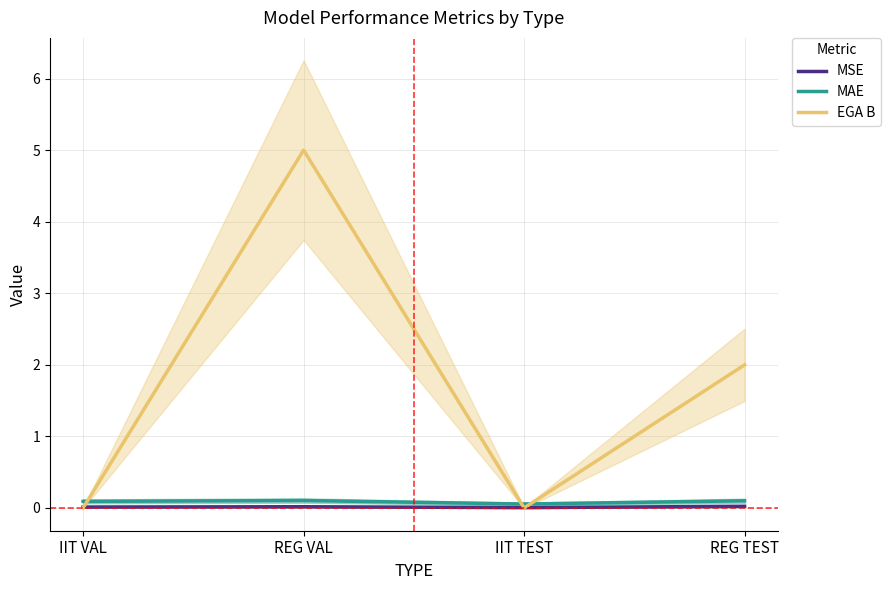

How many MSE values are between 0 and 1?

4